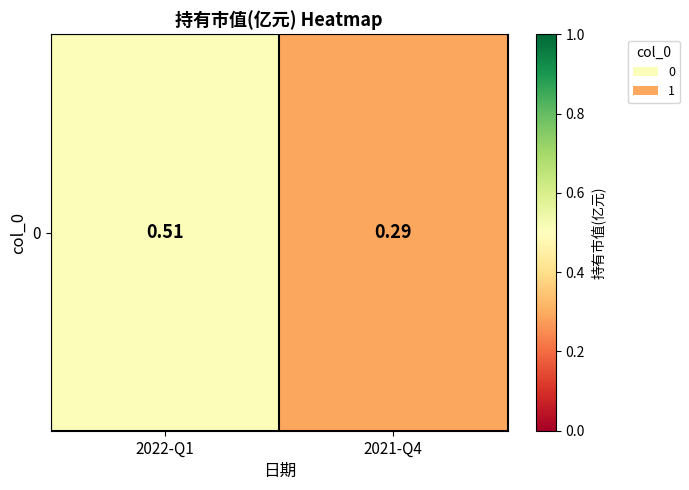

At which category does the chart reach its minimum across all series?

2021-Q4